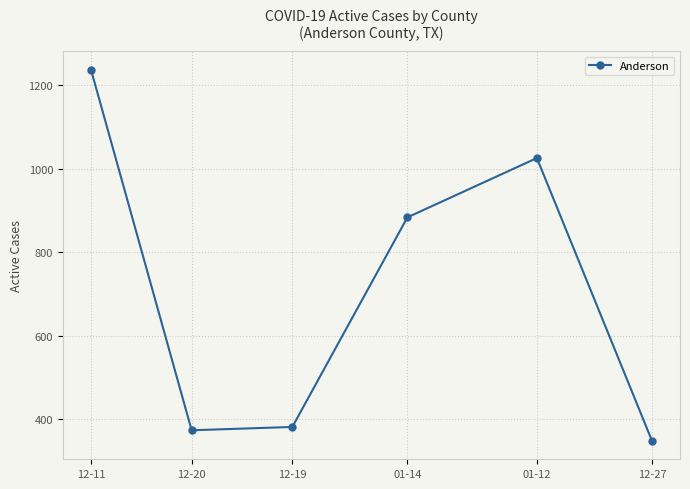

What is the ratio of the value at 12-20 to the value at 12-19?

1.0